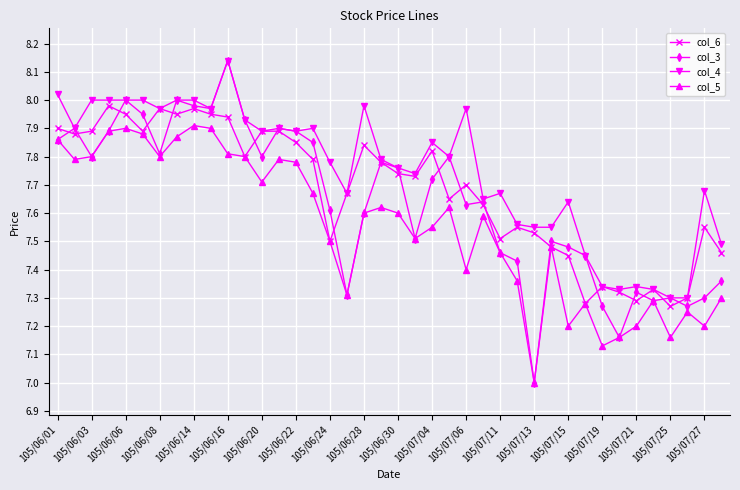

Which series has the largest range (max minus min)?

col_3